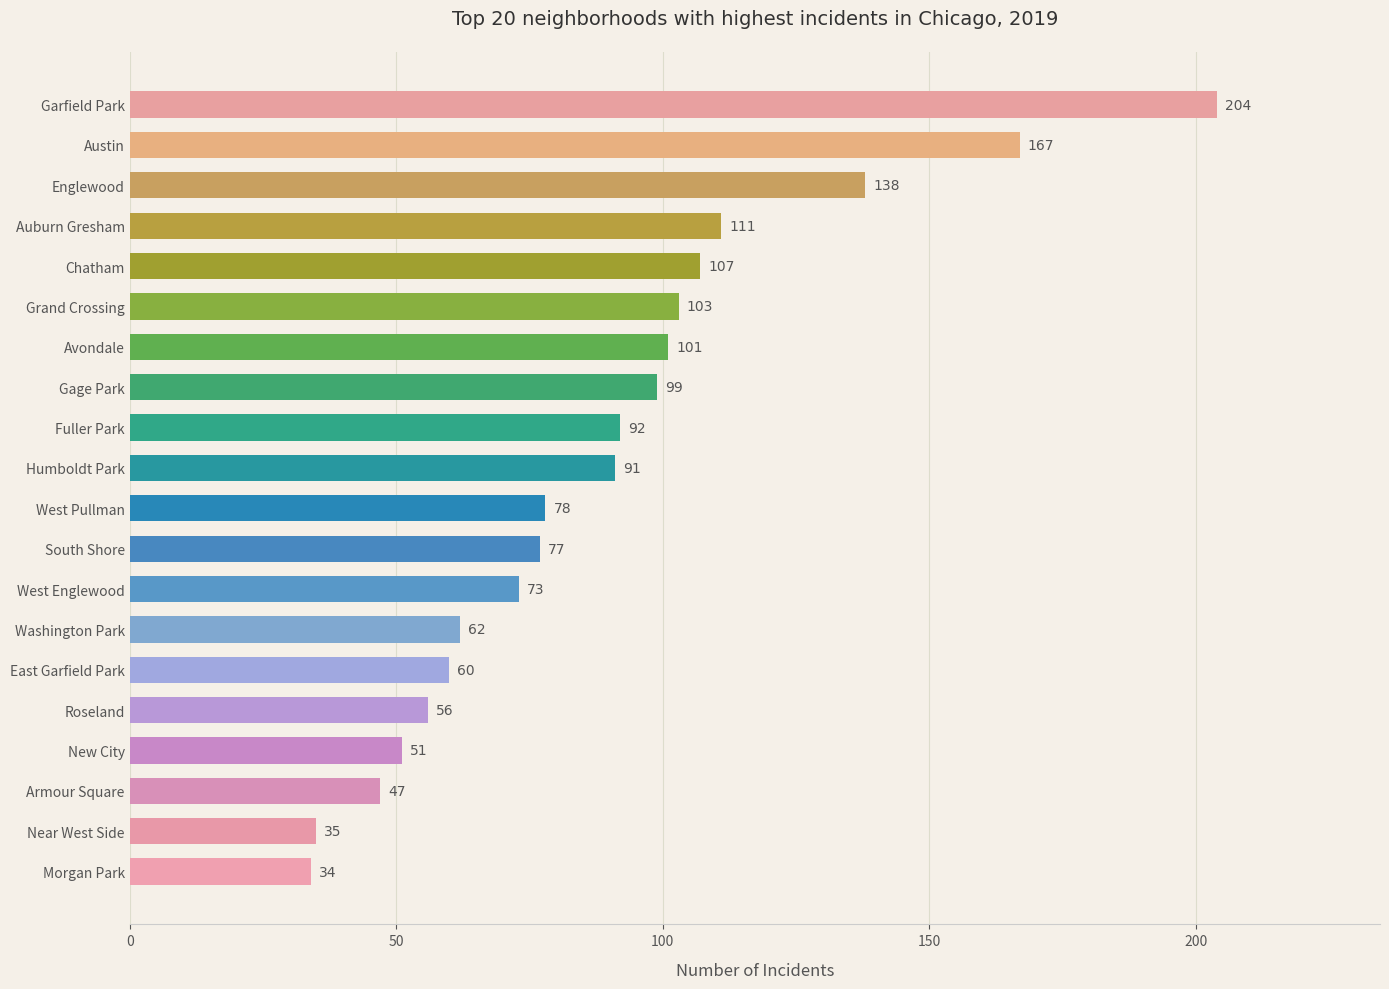

What is the change in value from Morgan Park to Grand Crossing?

+69